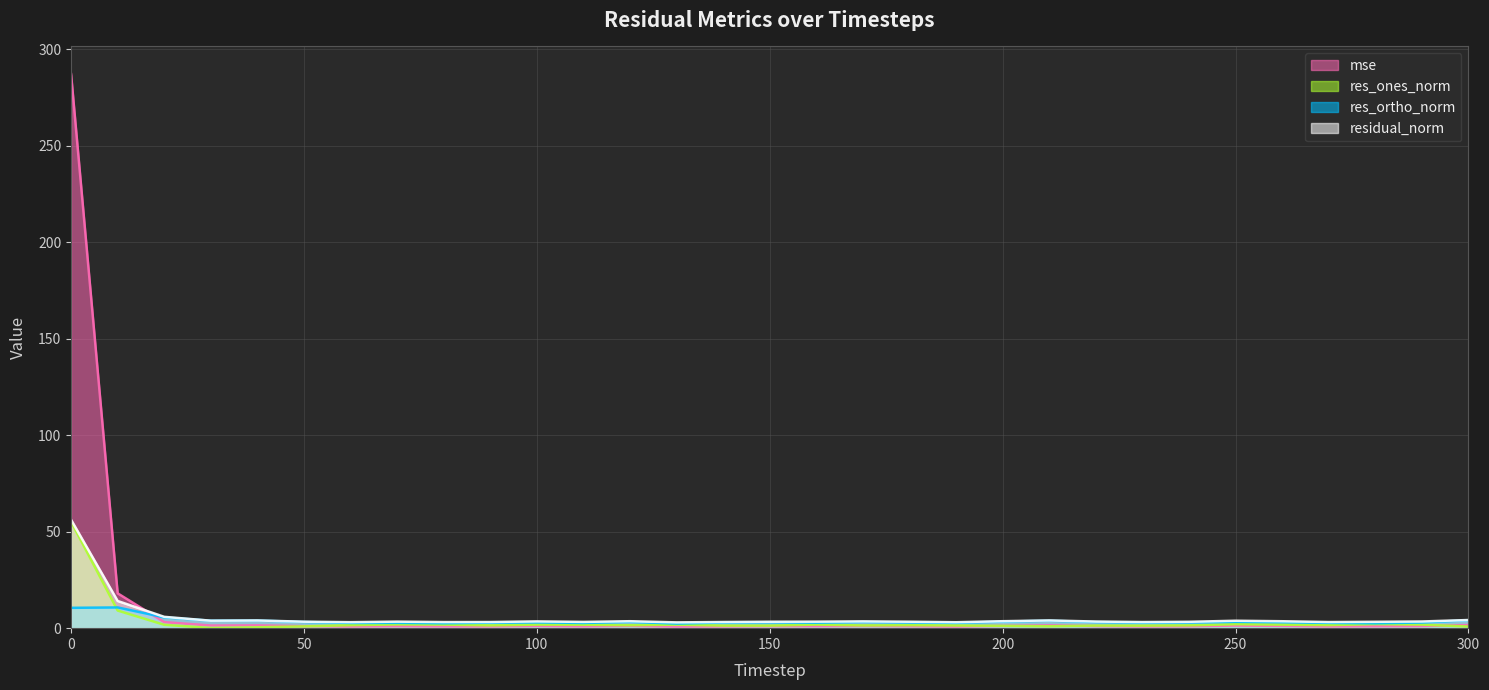

How many distinct data groups are displayed?

4